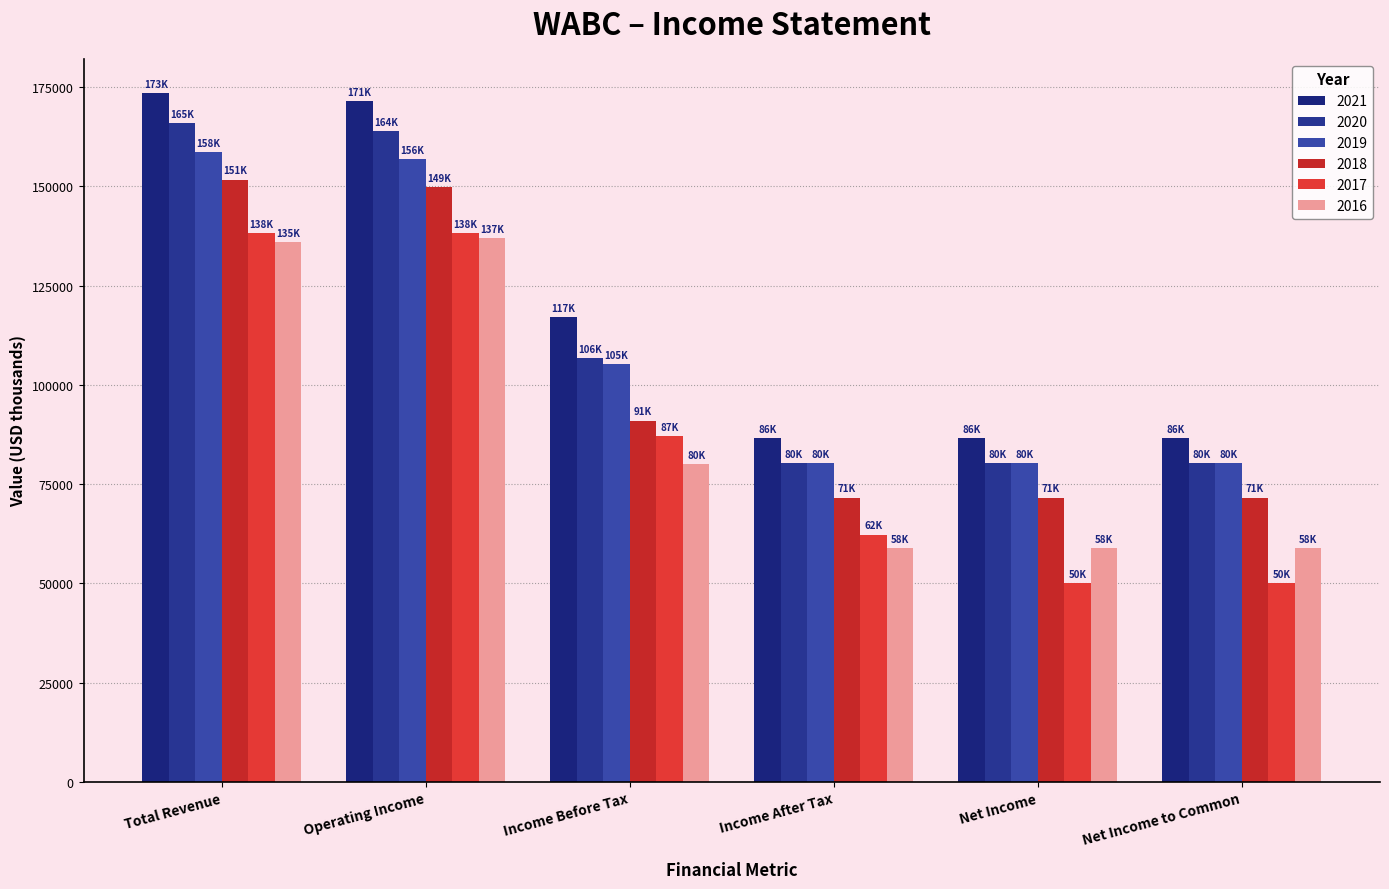

Where is 2017 nearest to the value 94150?

Income Before Tax